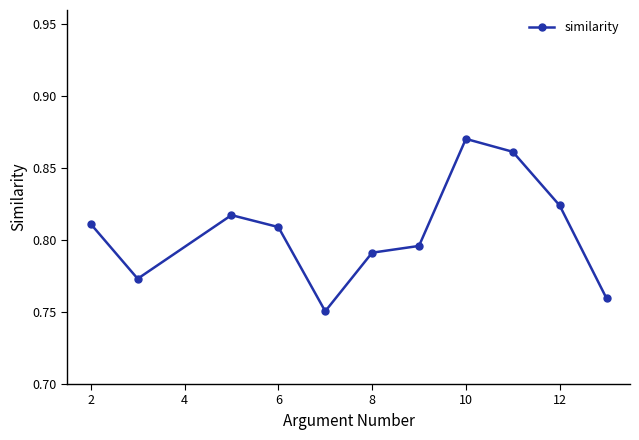

True or false: the data has more than 0 interior local peaks.

True